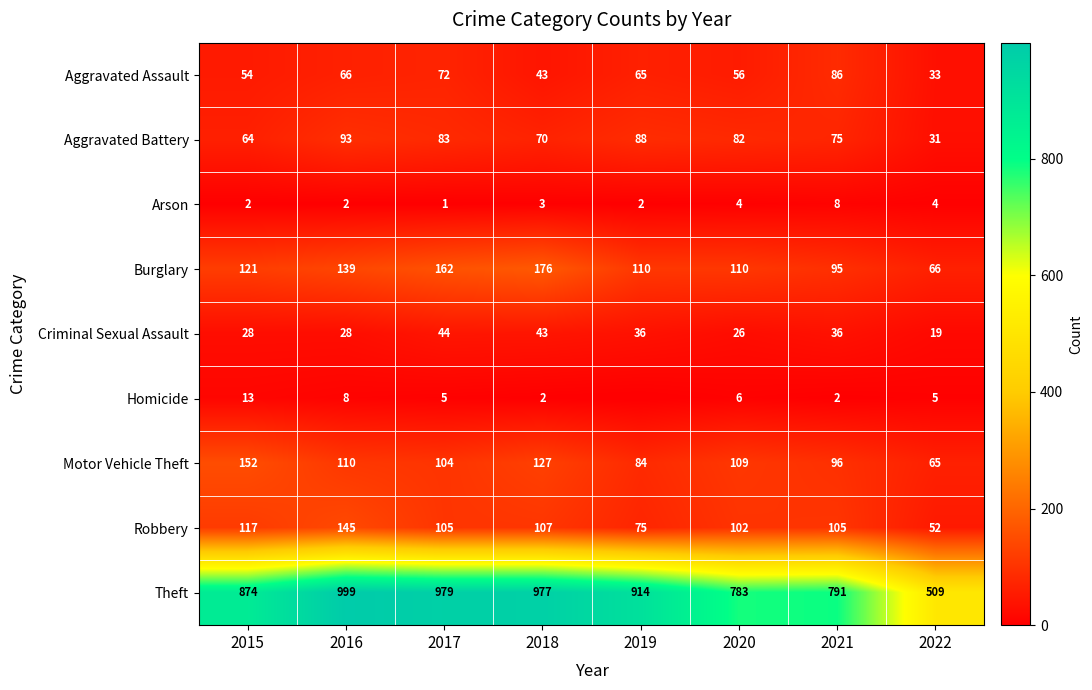

What is the average value of the Motor Vehicle Theft series?

106